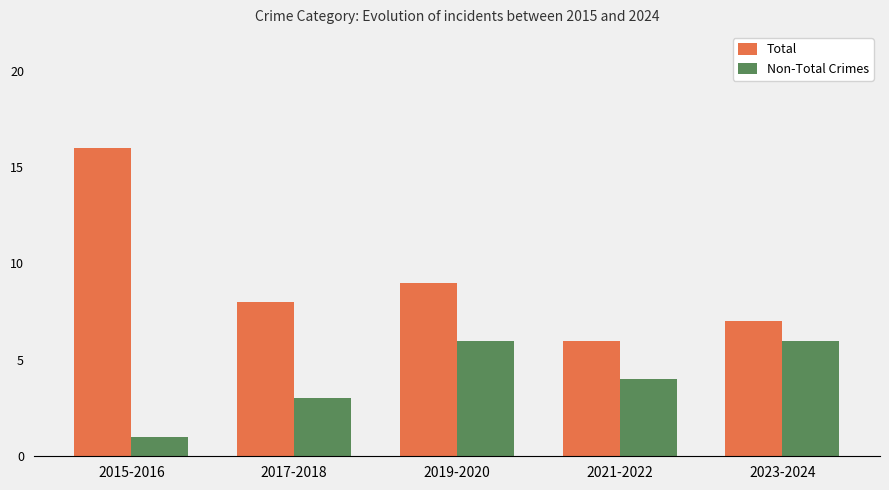

Rank the series at 2019-2020 from highest to lowest value.

Total, Non-Total Crimes